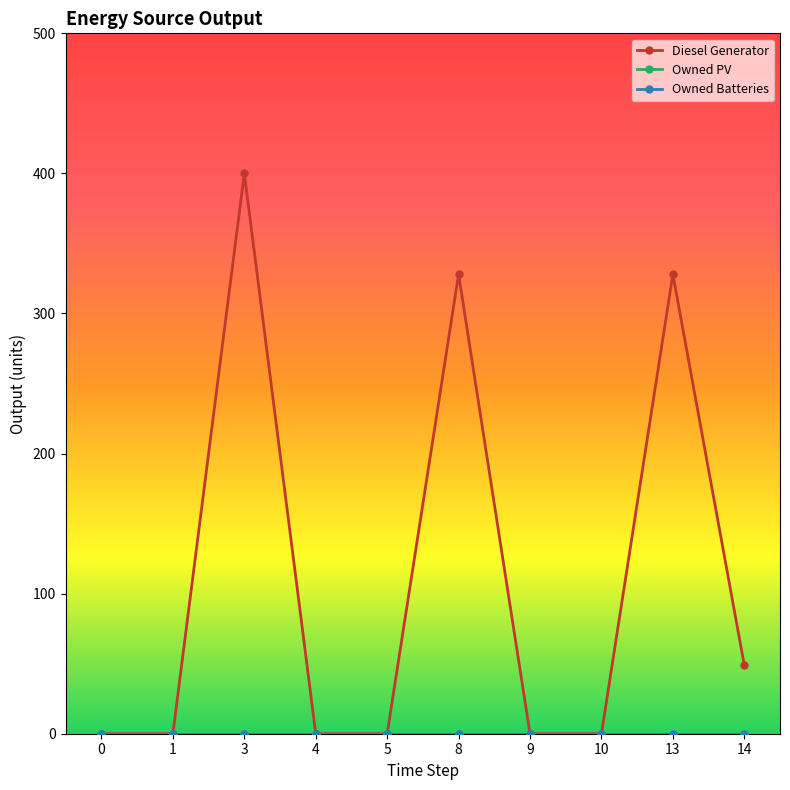

Reading left to right, what are all the values shown in this chart?

Diesel Generator: 0	0	400	0	0	328	0	0	328	49
Owned PV: 0	0	0	0	0	0	0	0	0	0
Owned Batteries: 0	0	0	0	0	0	0	0	0	0